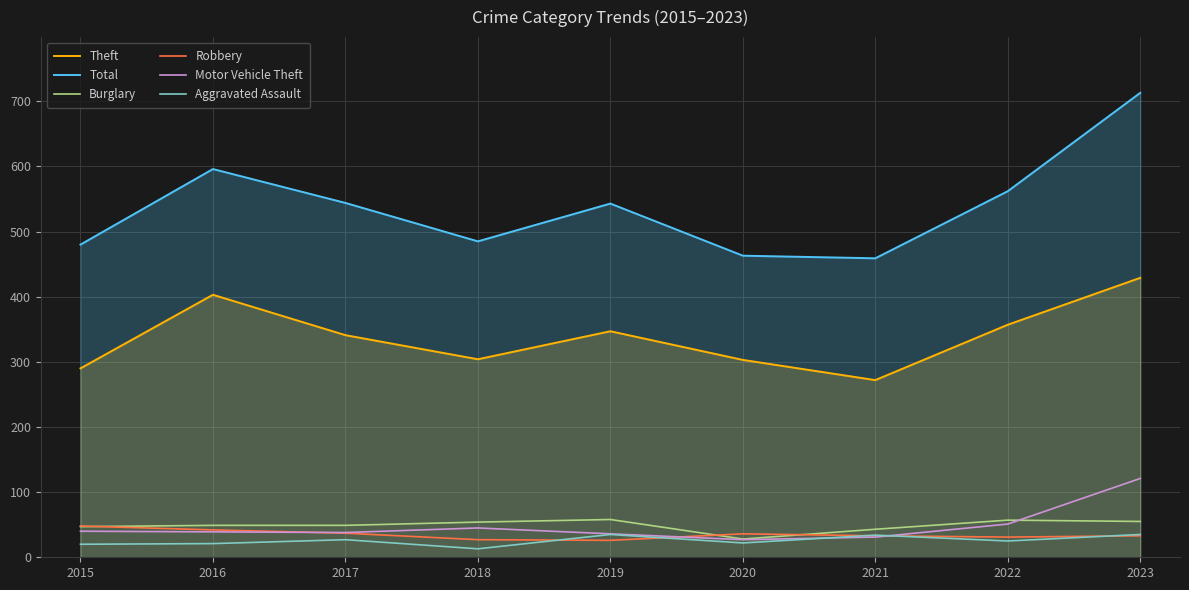

What is the sum of the Theft values at 2019 and 2018?

651